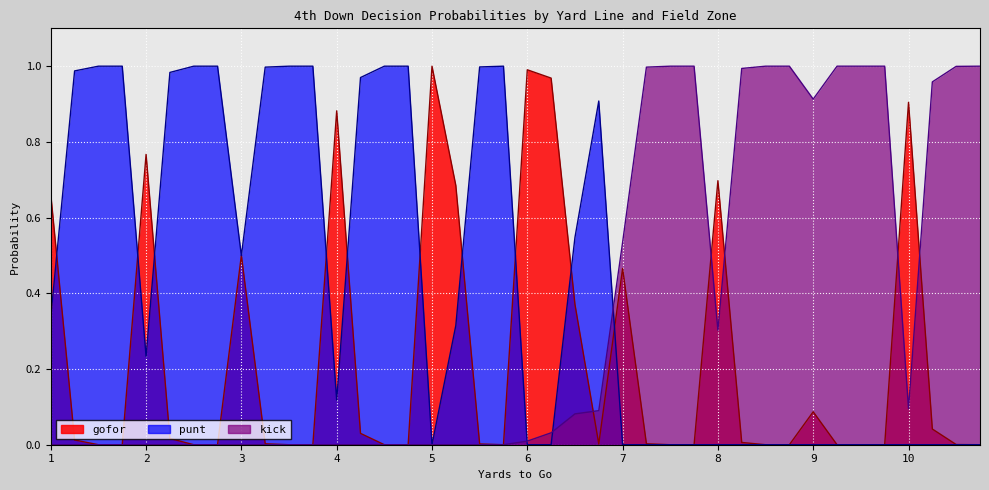

The gofor series shows -0.6 at 9. True or false?

False